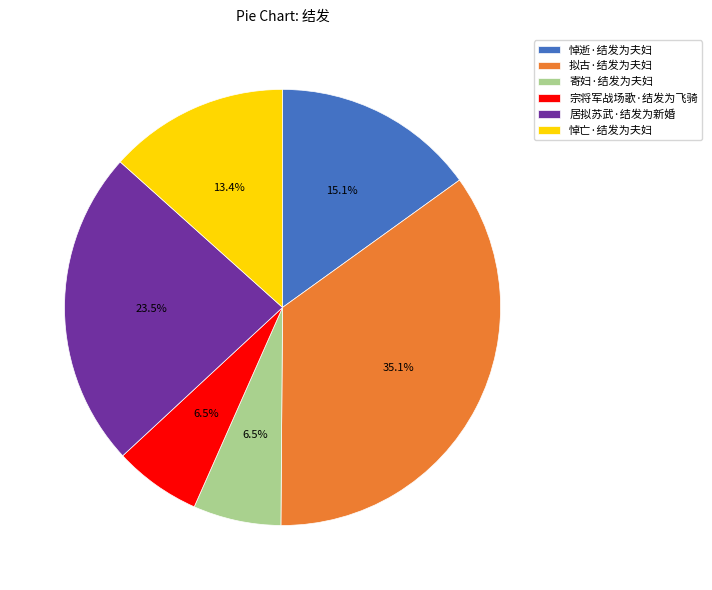

Count the number of slices in the pie.

6